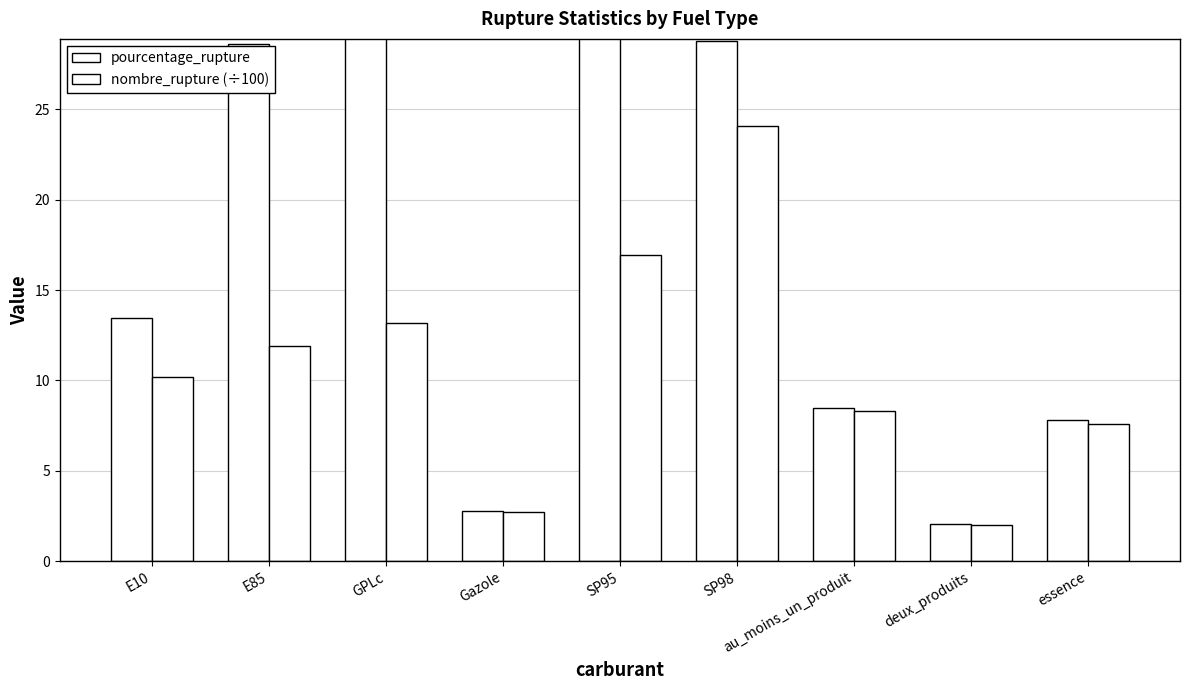

True or false: pourcentage_rupture has a value of 2.0 at deux_produits.

True